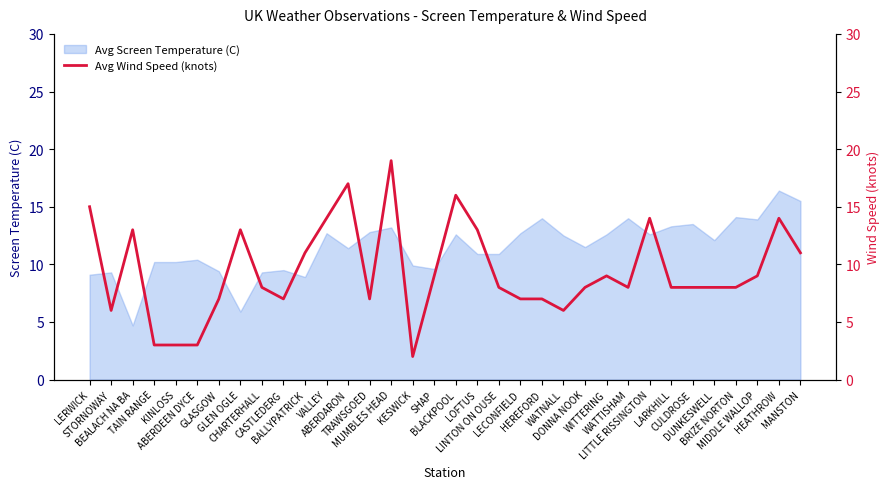

The chart shows a value of 21 at LOFTUS. True or false?

False